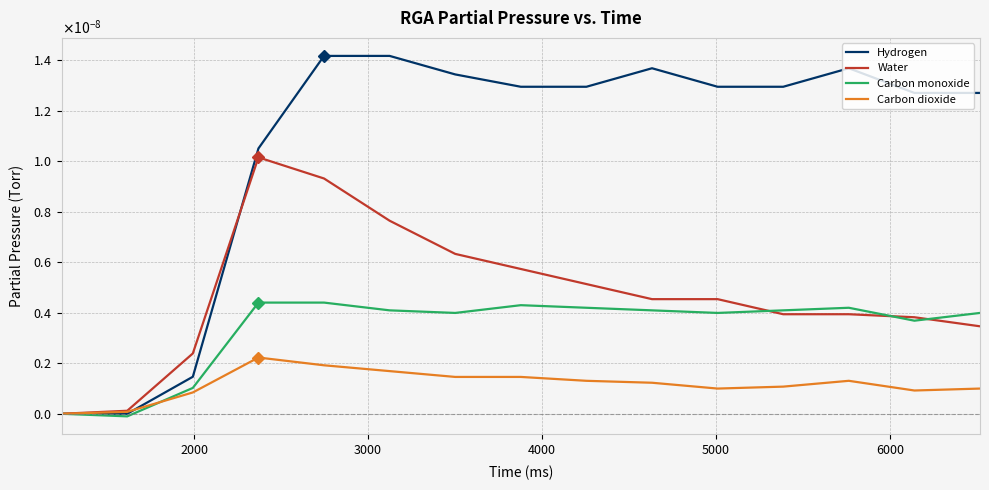

What are all the series names shown in the legend?

Hydrogen, Water, Carbon monoxide, Carbon dioxide